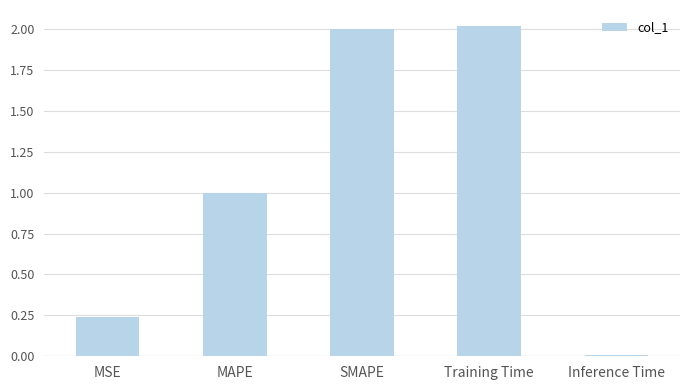

What is the change in value from MAPE to Inference Time?

-1.0